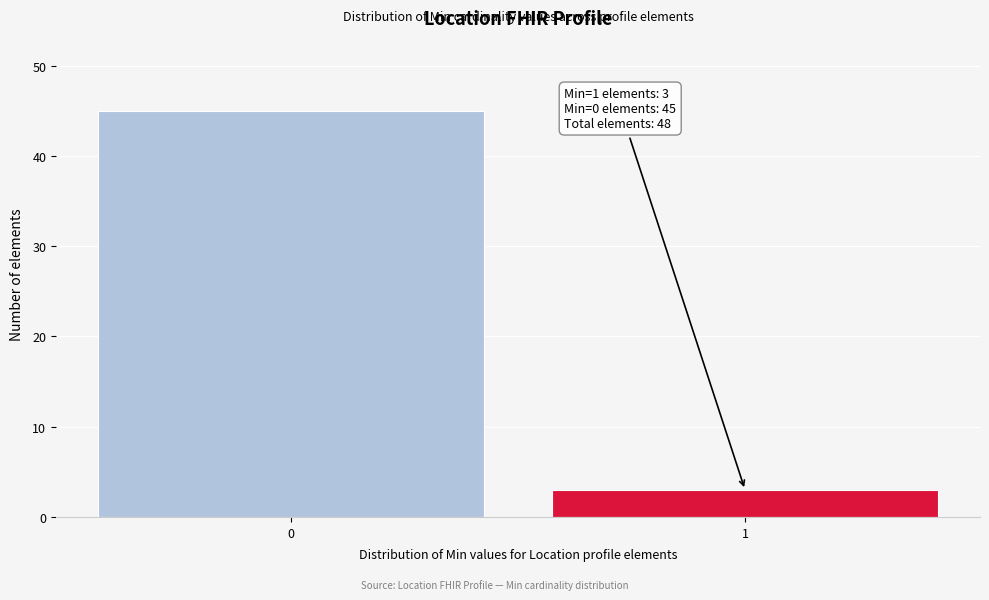

Reading left to right, list all the values displayed in this chart.

0=45	1=3